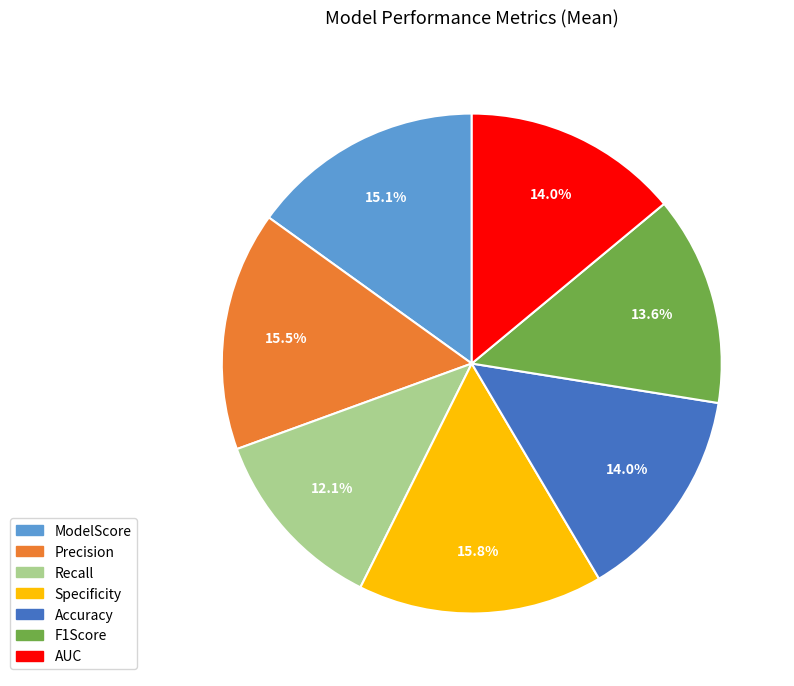

What percentage is the F1Score slice, to the nearest percent?

14%